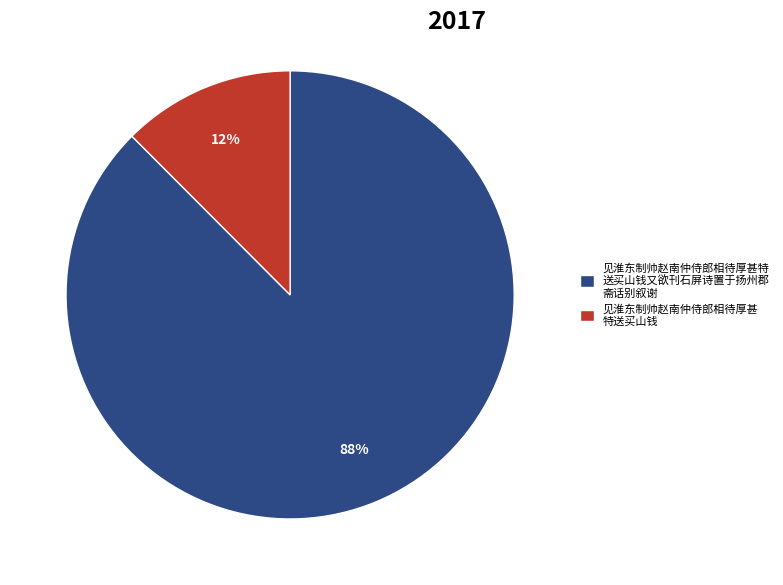

To the nearest percent, what is the average slice percentage?

50%